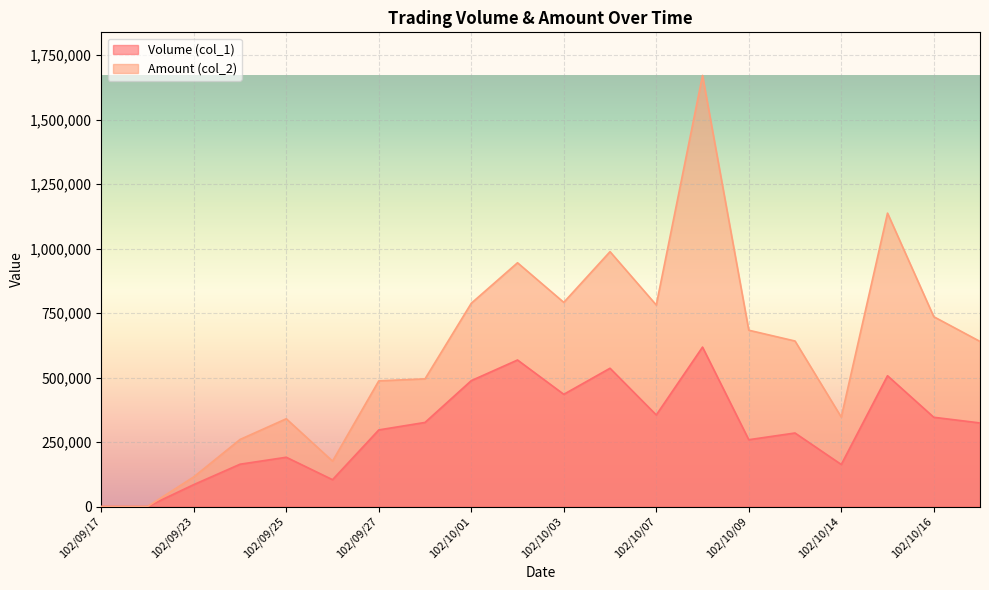

What are all the series names shown in the legend?

Volume (col_1), Amount (col_2)